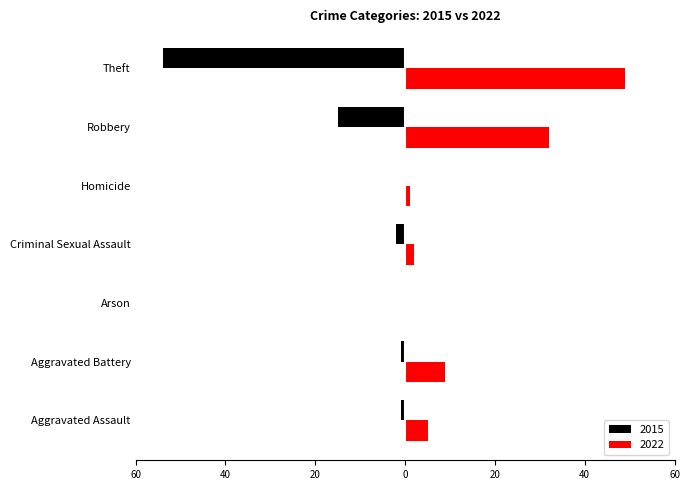

What is the difference between the maximum and minimum values in the 2022 series?

49